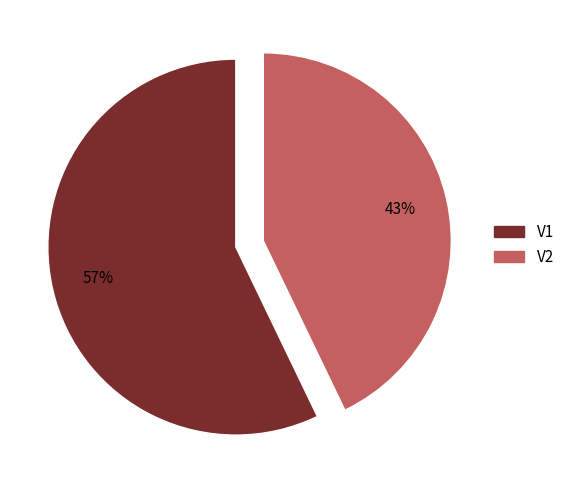

How many segments does this pie chart have?

2